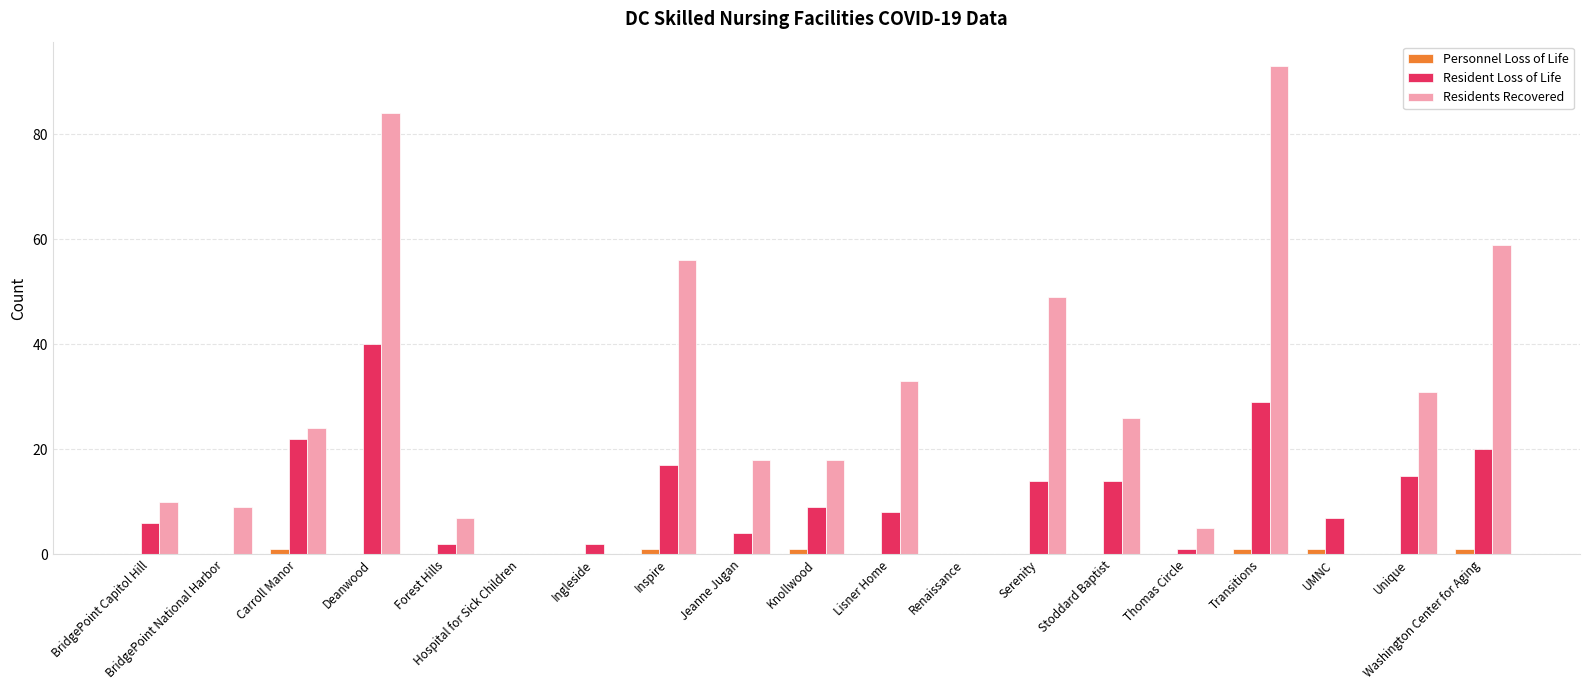

At which label is Residents Recovered closest to 46?

Serenity